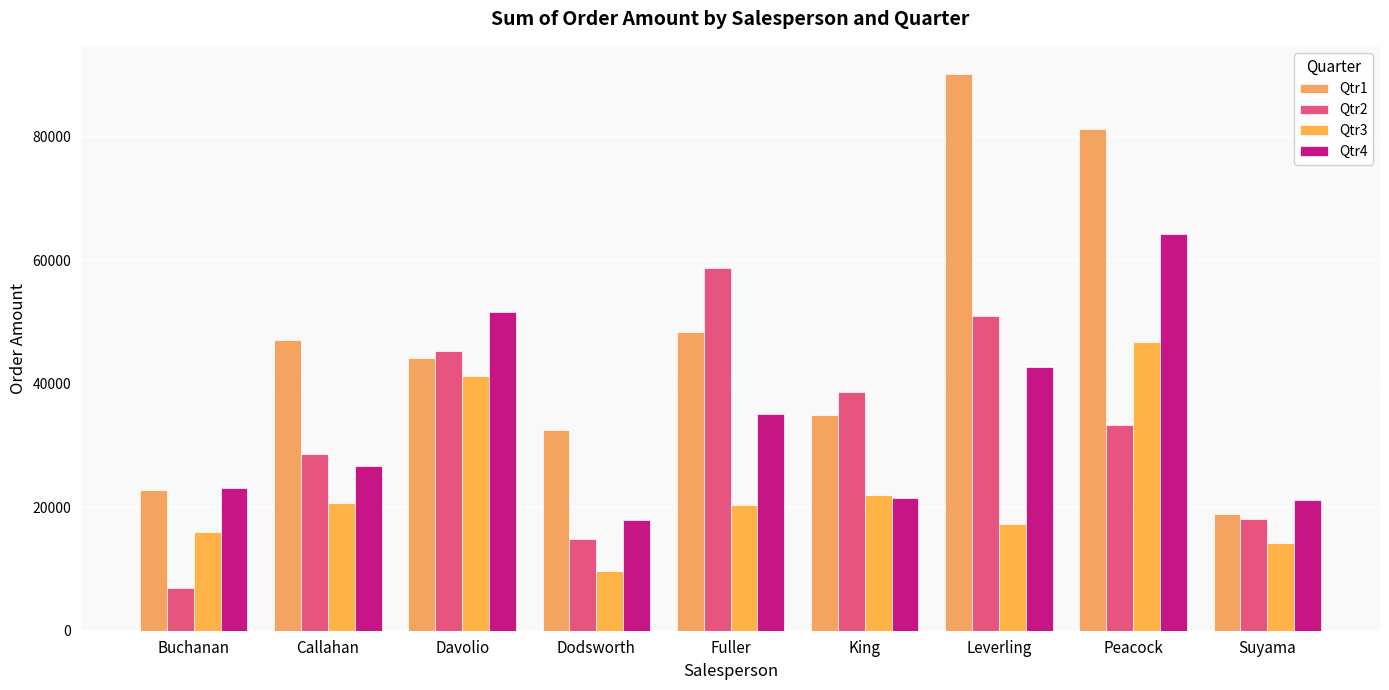

Which series has the widest spread of values?

Qtr1